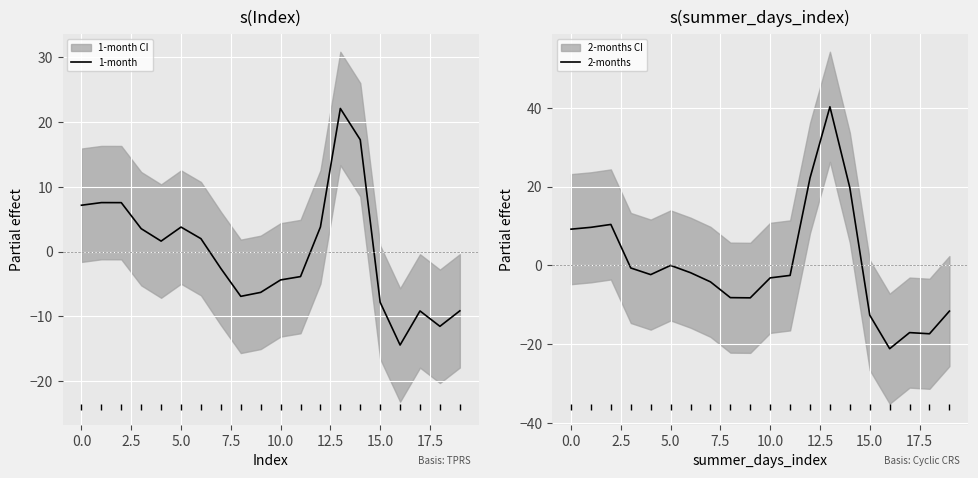

What is the minimum value for 1-month?

-14.4